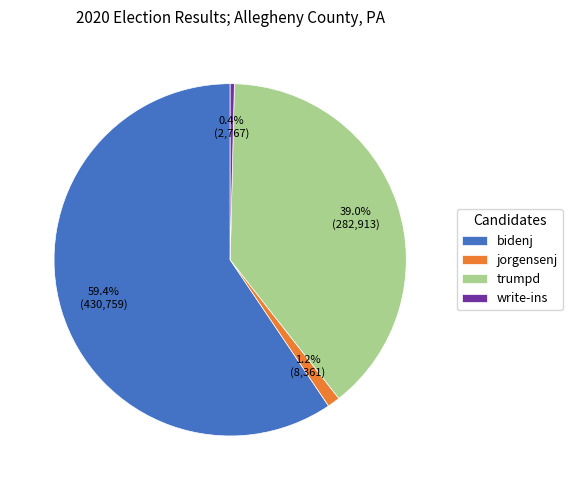

What is the smallest slice in the pie chart?

write-ins